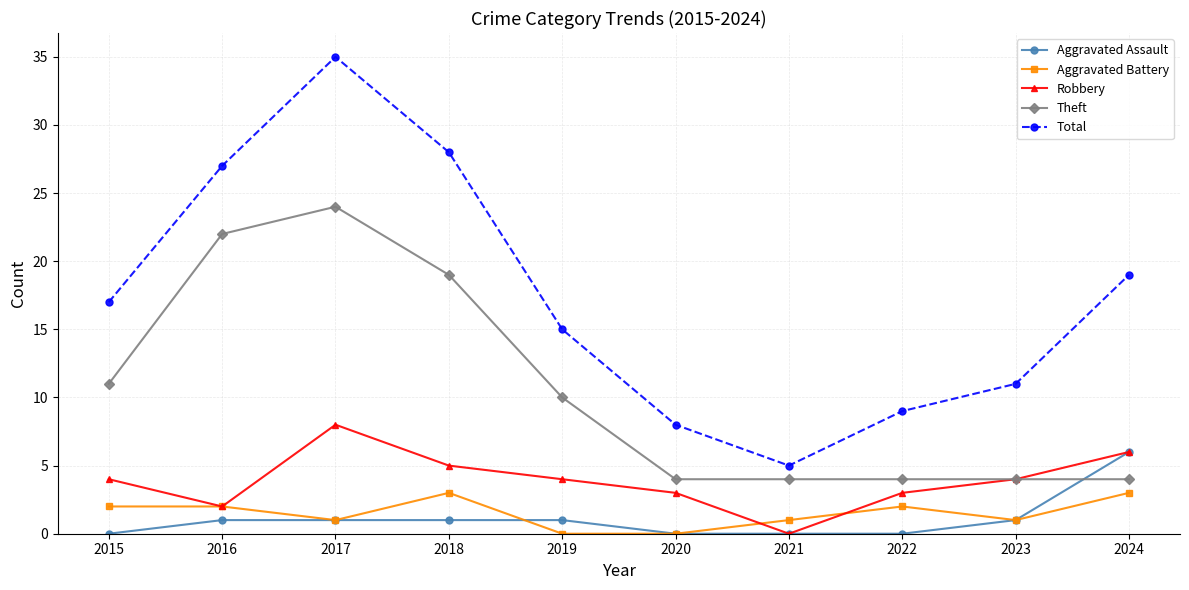

How many interior local peaks does the Total series have?

1